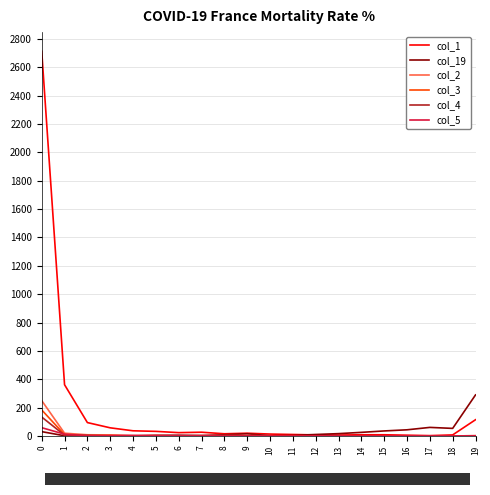

Does the chart have visible grid lines?

Yes